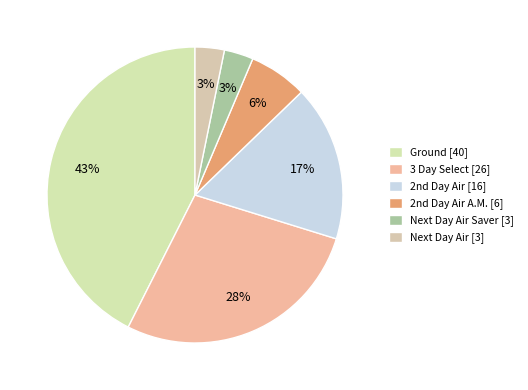

How many slices are in this pie chart?

6